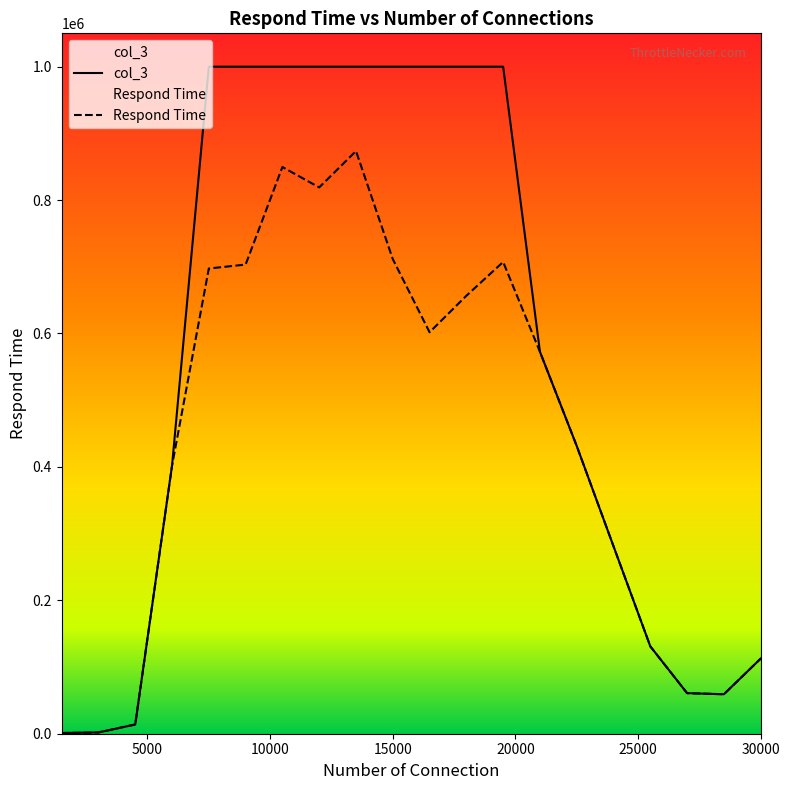

What is the sum of the col_3 values at 10500 and 7500?

1999998